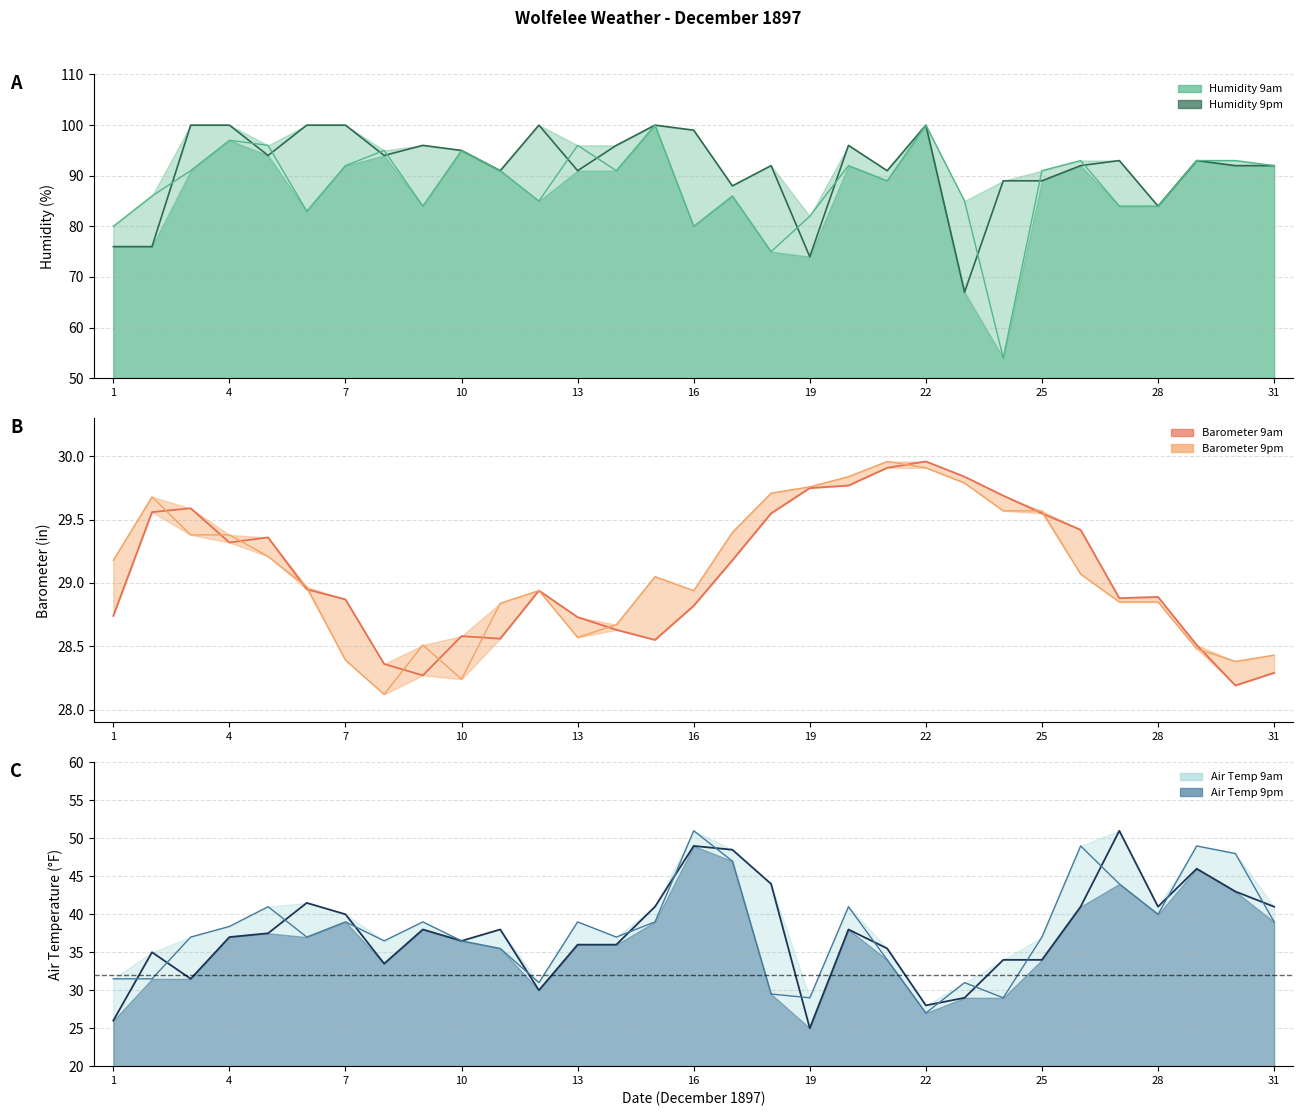

How many categories are shown in the chart?

31